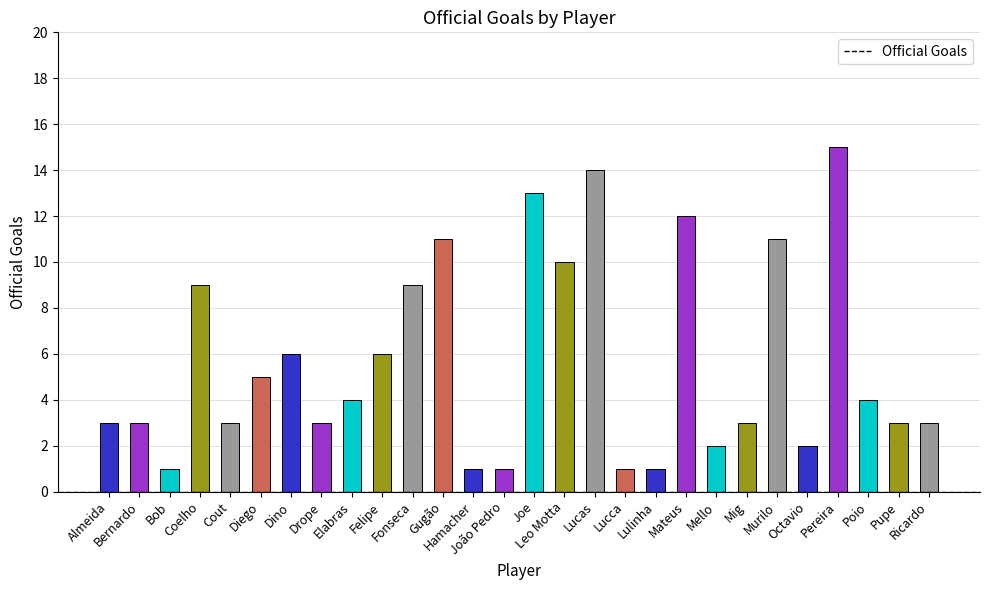

Are the bars horizontal?

No